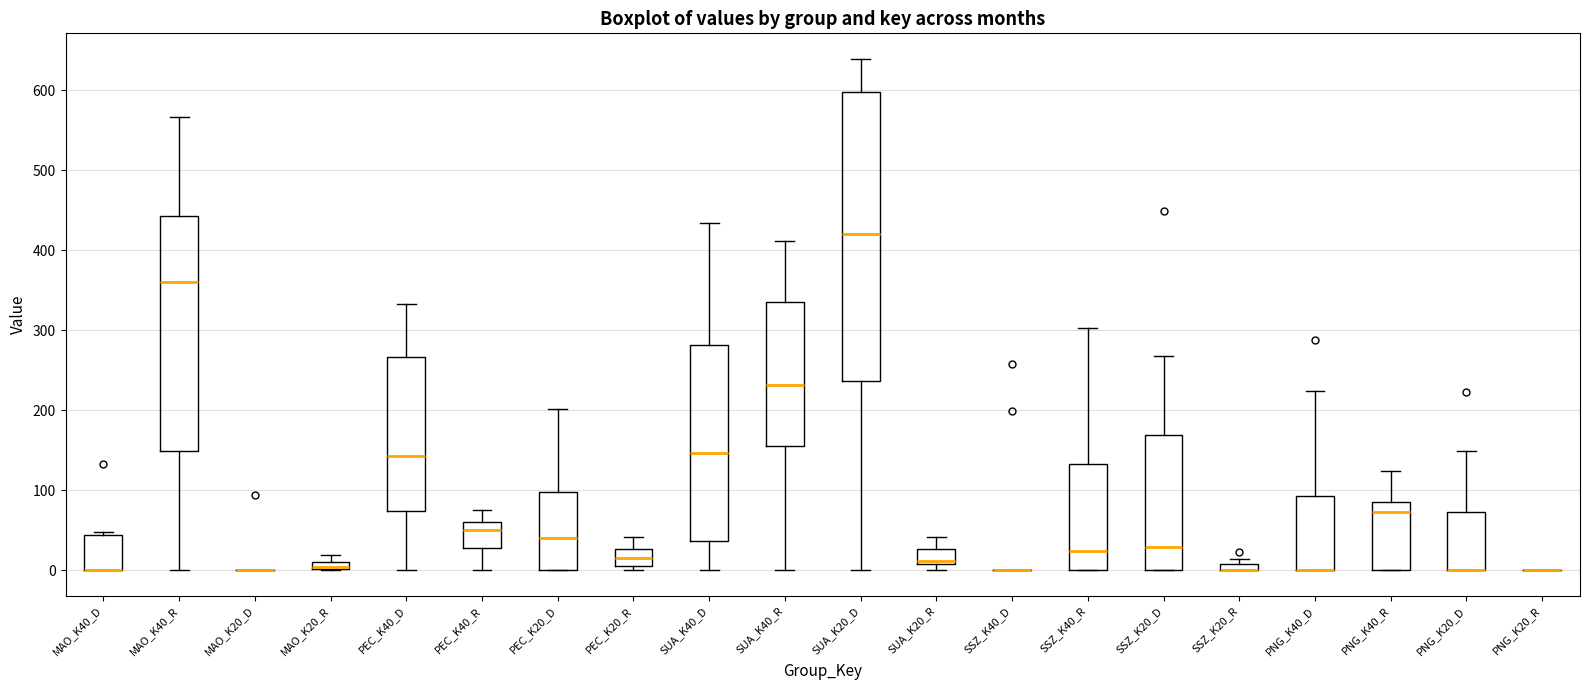

Which box is the tallest, from its lower edge to its upper edge?

SUA_K20_D